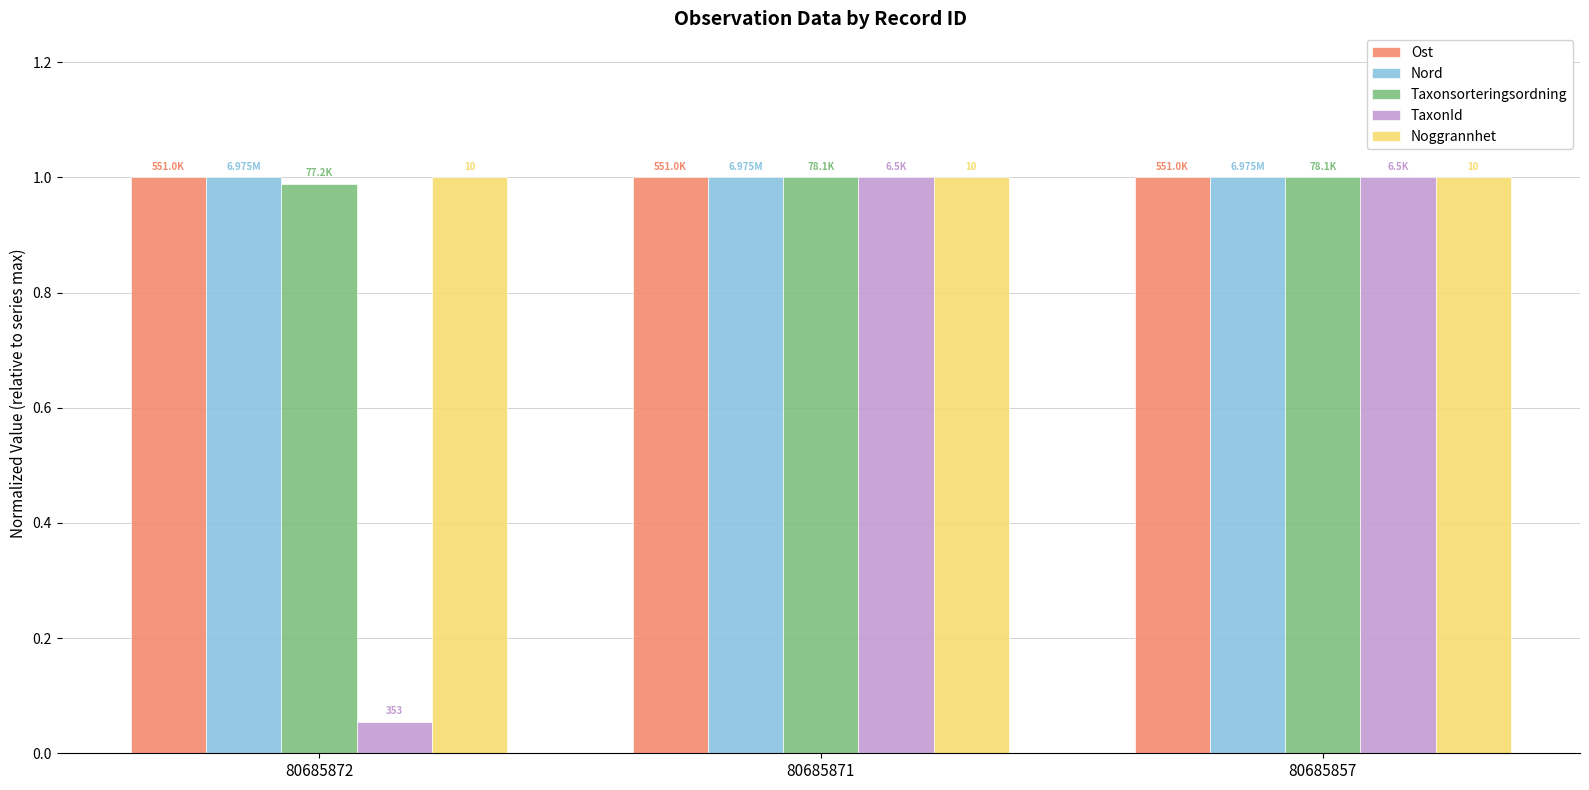

True or false: TaxonId has a value of 1.0 at 80685871.

True